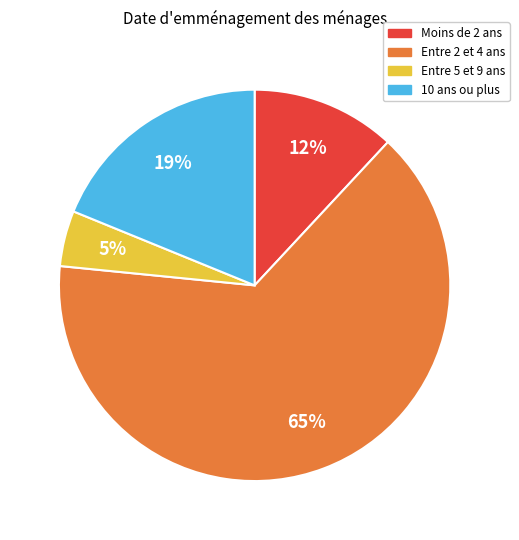

Does any single category account for the majority?

Yes